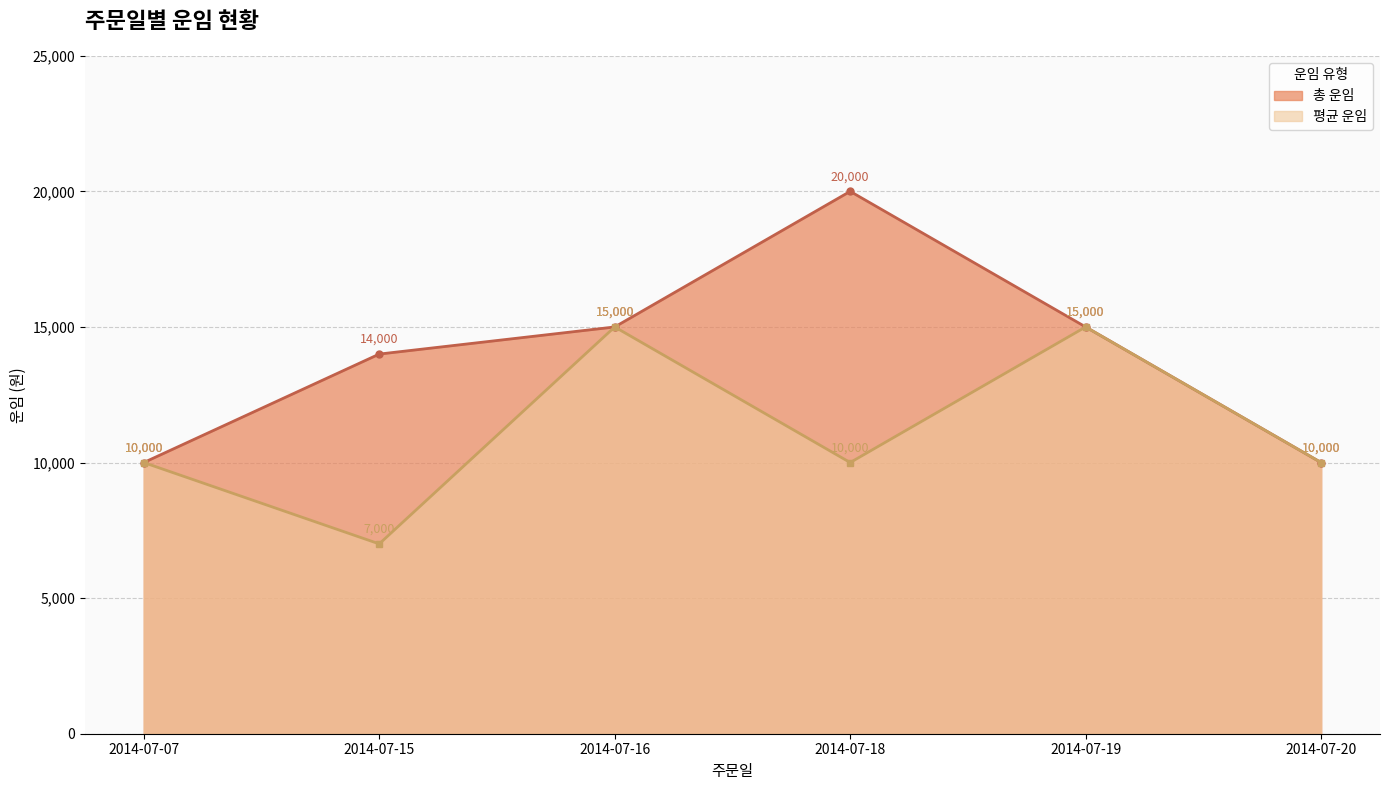

Is it true that the value at 2014-07-16 is 15000?

True